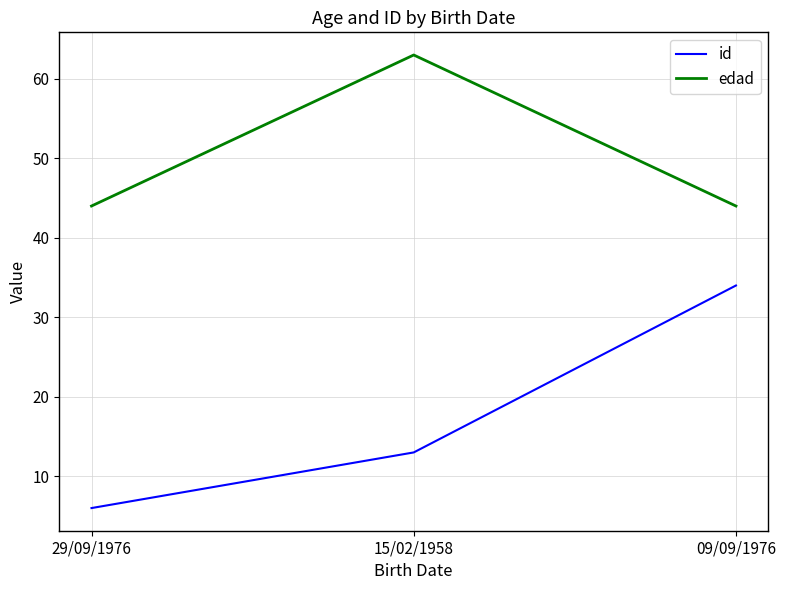

Rank the series at 09/09/1976 from highest to lowest value.

edad, id